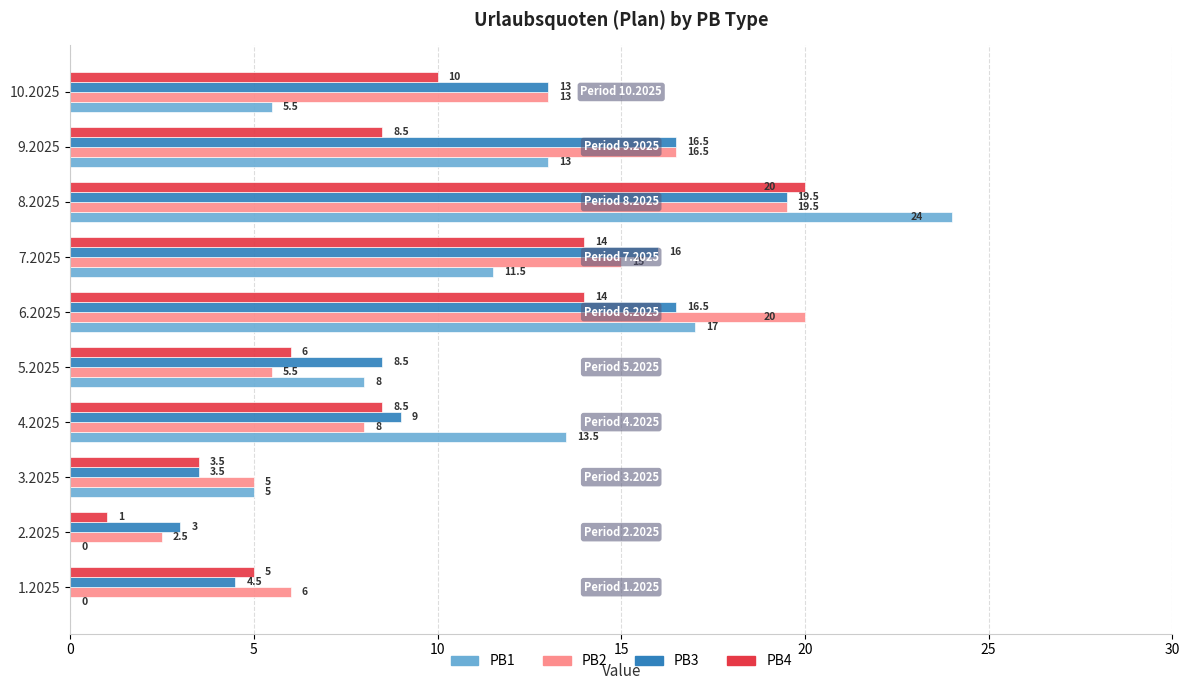

The value of PB2 at 5.2025 is 5.5. True or false?

True